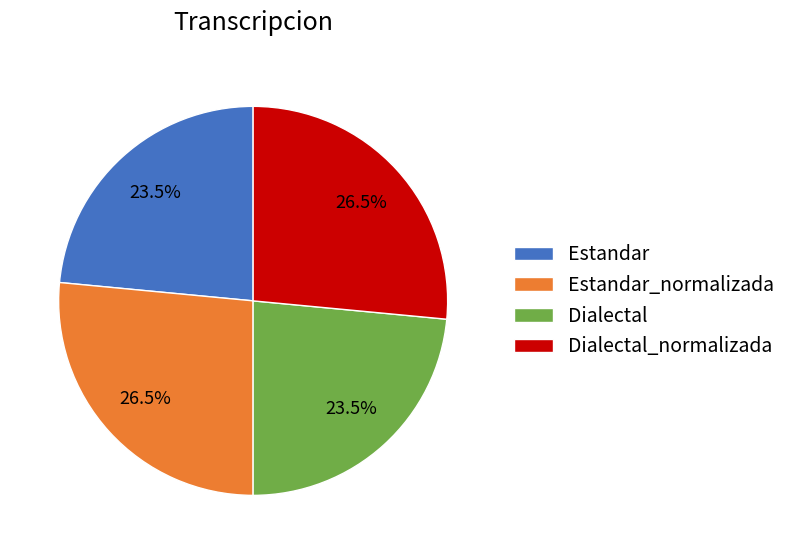

Does Estandar_normalizada account for over 50% of the chart?

No